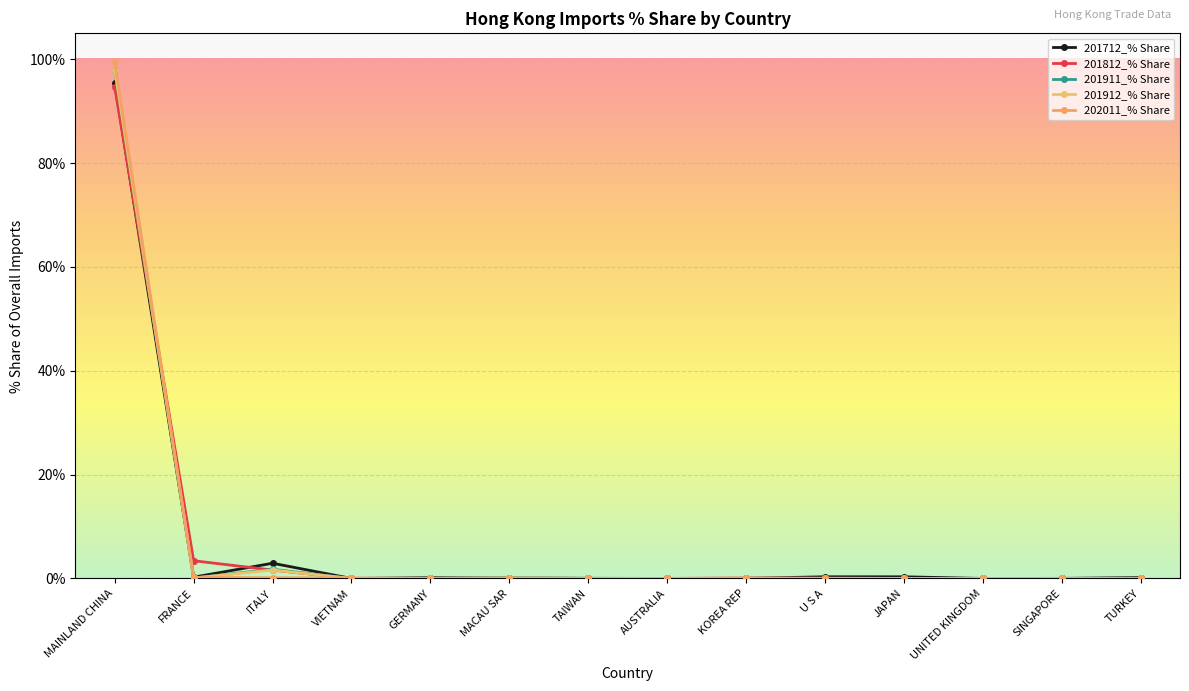

What is the label of the 5th point from the left?

GERMANY